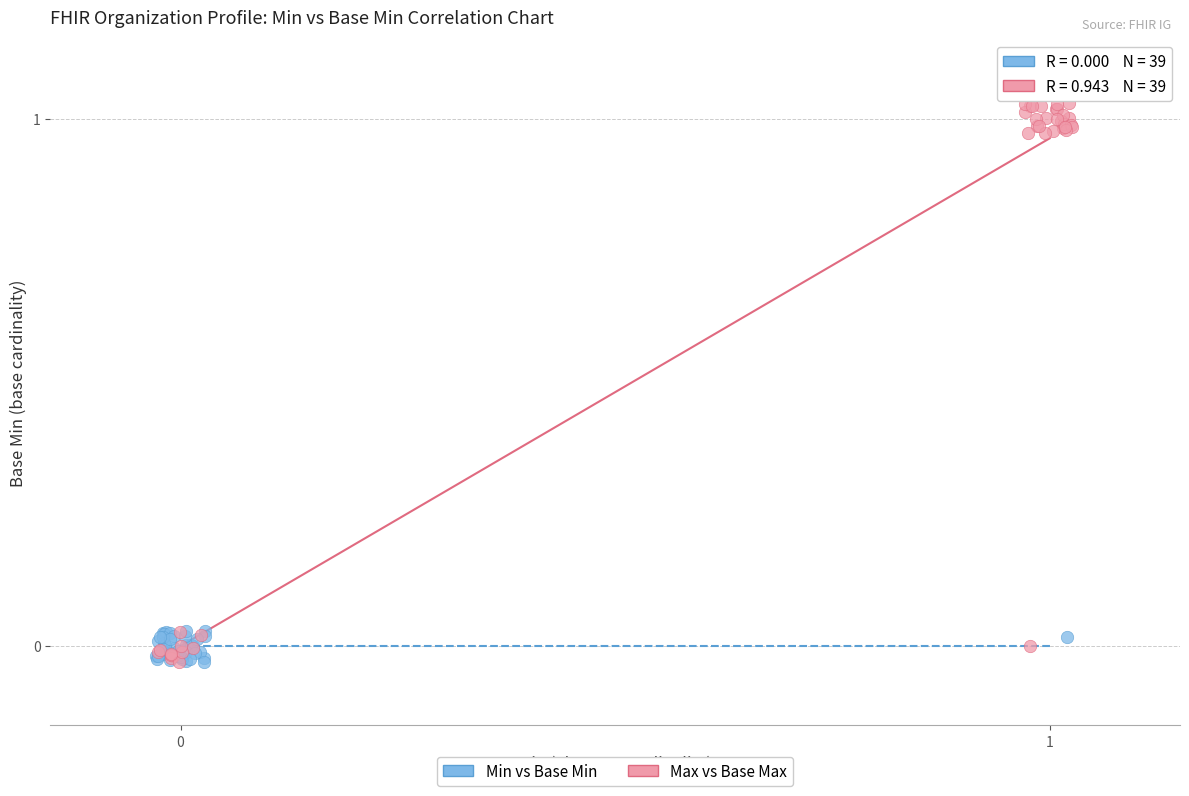

Which series has the widest spread of Y values?

Max vs Base Max